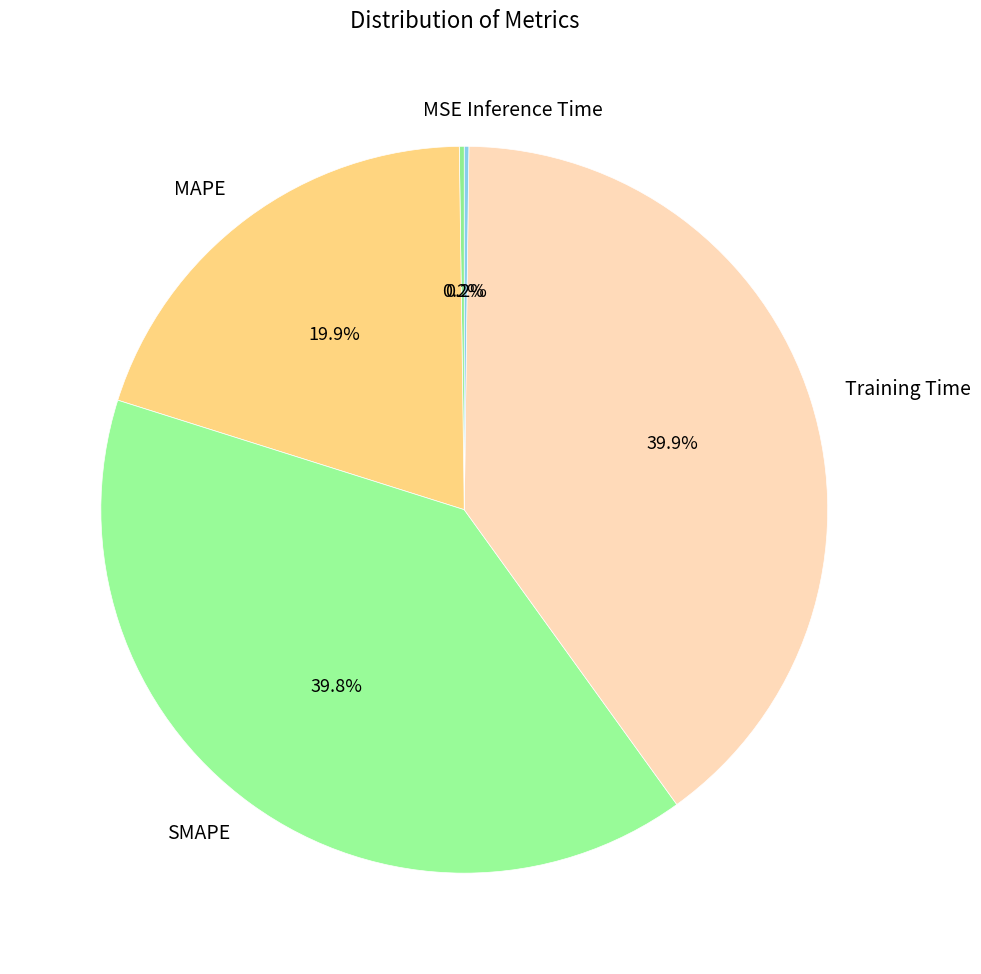

Does MAPE represent more than half of the total?

No